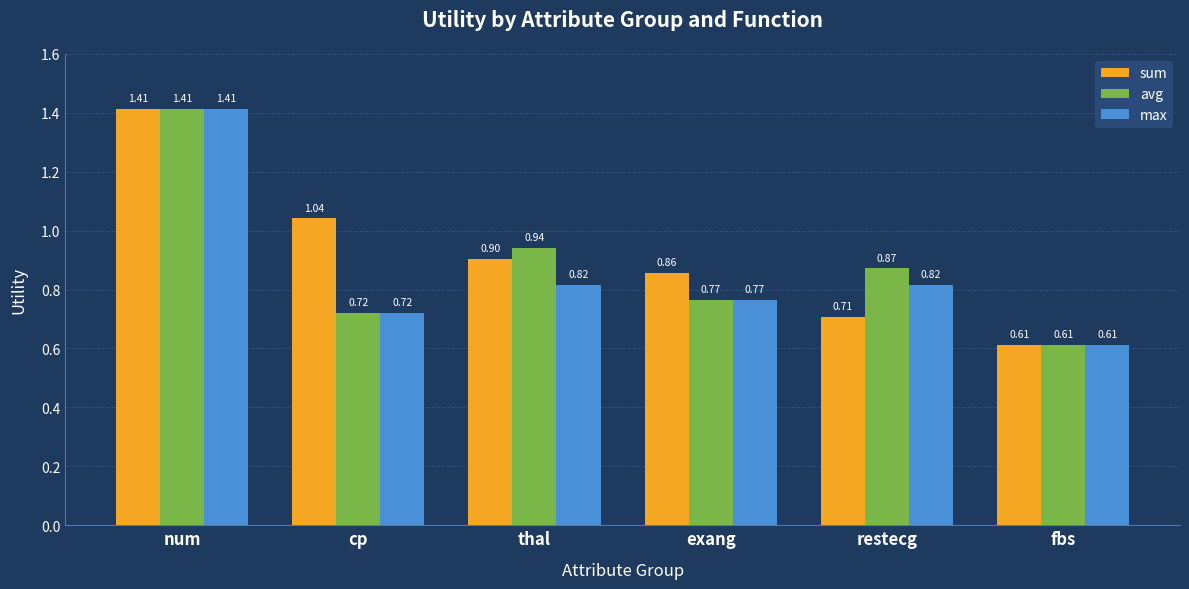

What position from the right is cp?

5